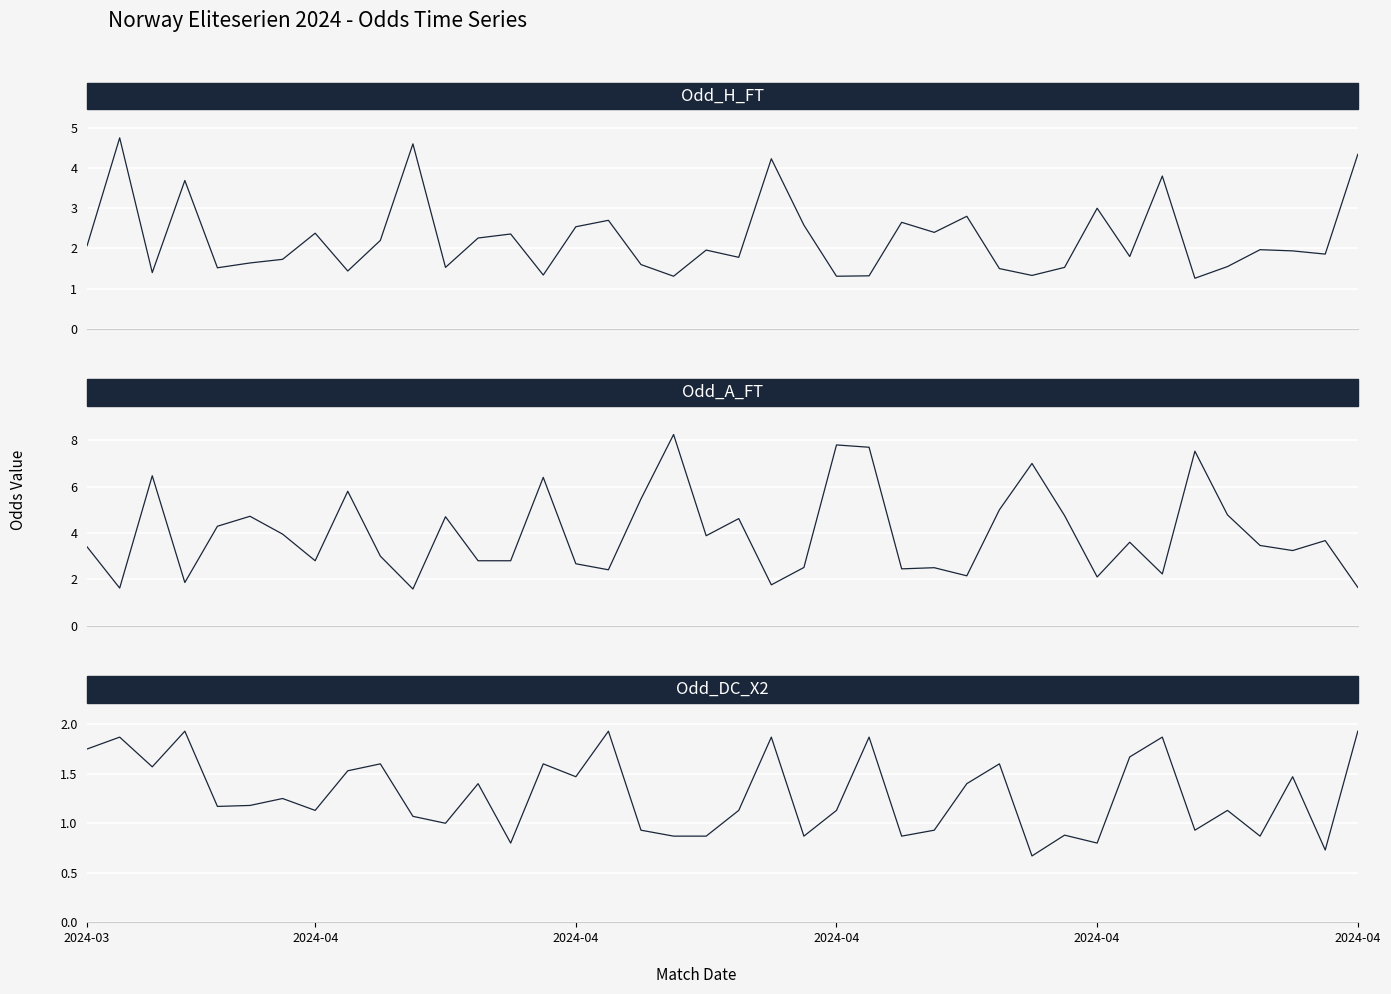

The value of Odd_DC_X2 at 2024-04 is 1.7. True or false?

False